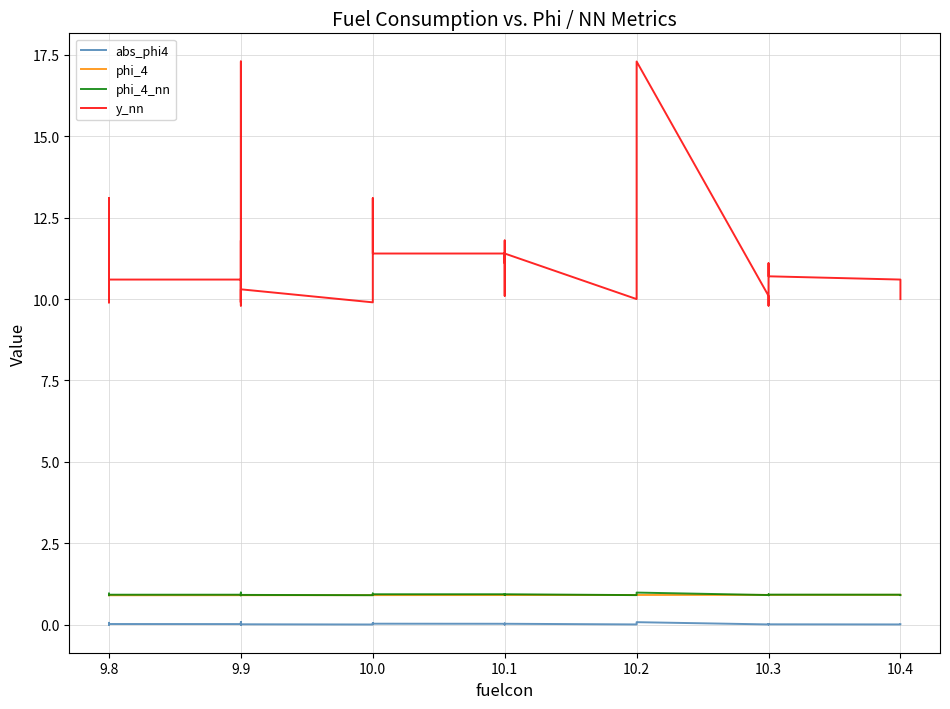

What is the average value of the phi_4 series?

0.9